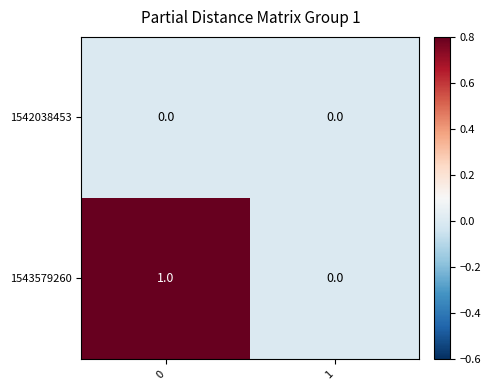

Reading left to right, what are all the values shown in this chart?

1542038453: 0	0
1543579260: 1	0